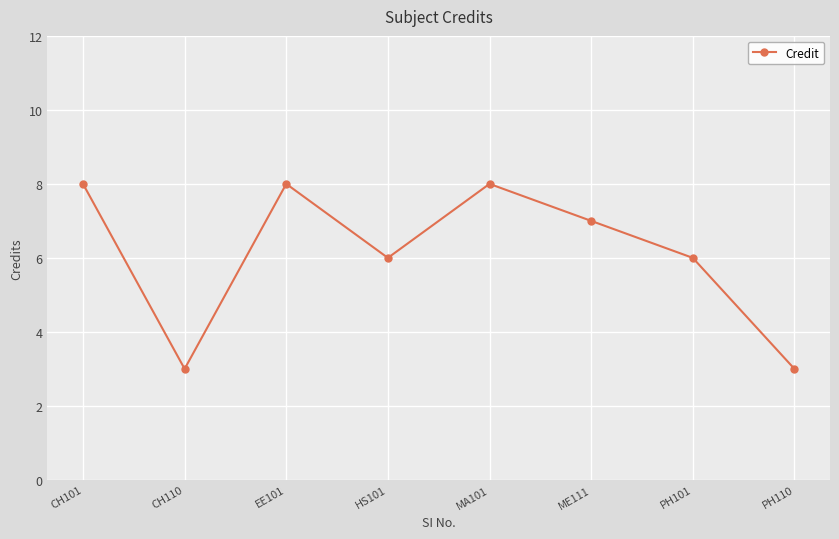

True or false: the data shows 6 at PH101.

True